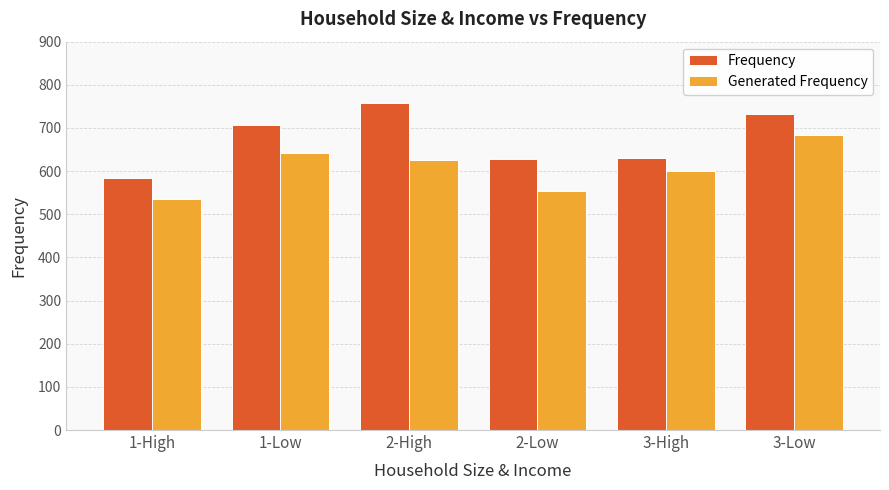

What is the average value of the Generated Frequency series?

607